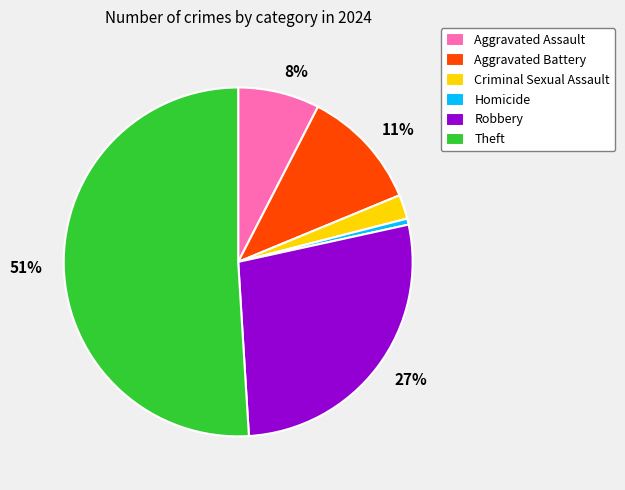

Count the number of slices in the pie.

6